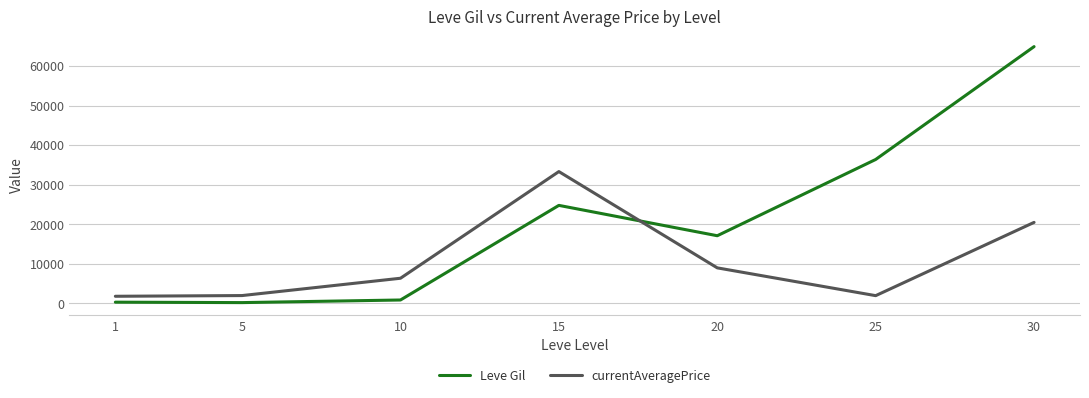

What is the minimum value for currentAveragePrice?

1820.0